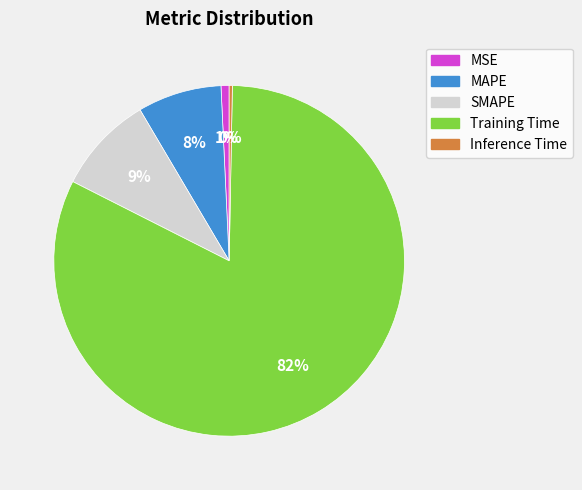

Is it true that Training Time is 82% of the pie?

True